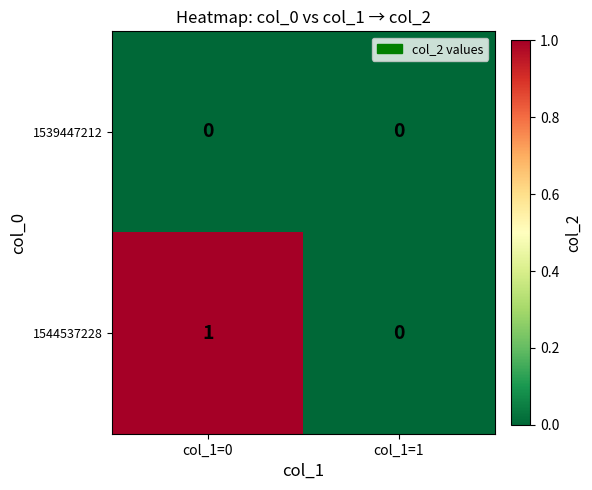

Reading right to left, extract all data points from this chart.

1539447212: col_1=1=0	col_1=0=0
1544537228: col_1=1=0	col_1=0=1